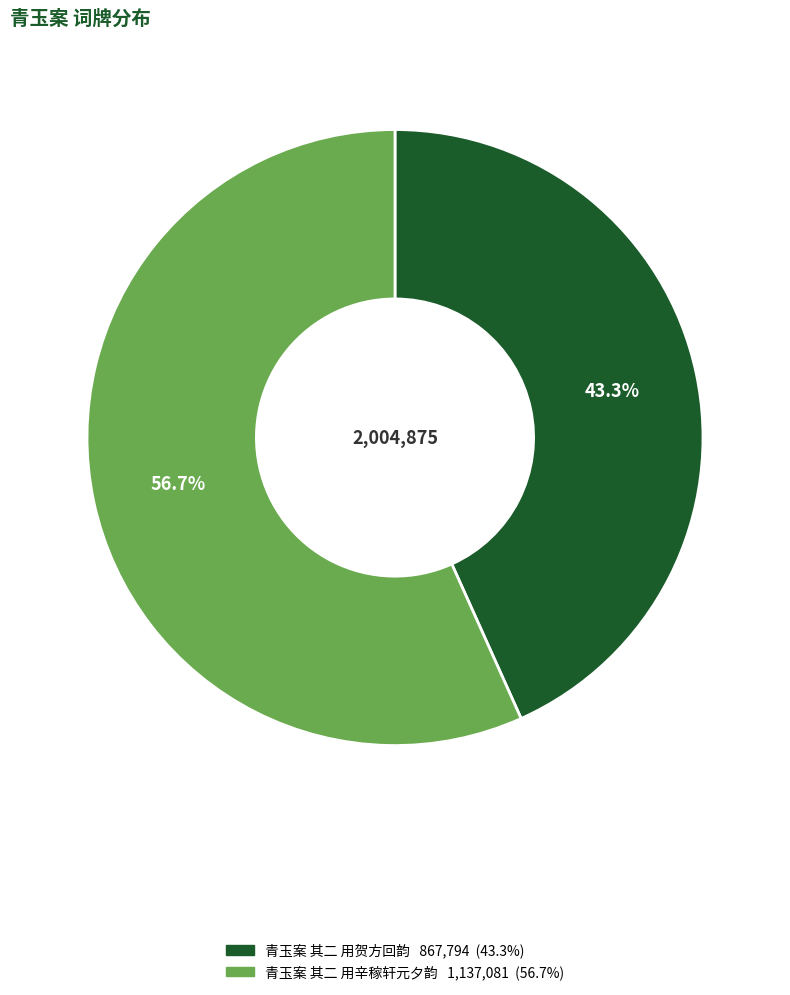

How many segments does this pie chart have?

2